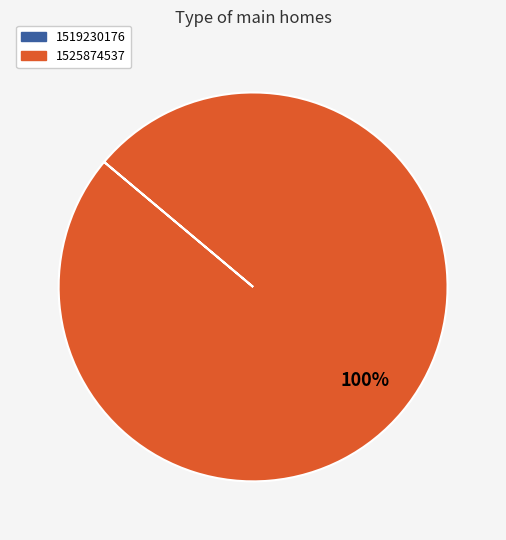

What is the majority slice?

1525874537